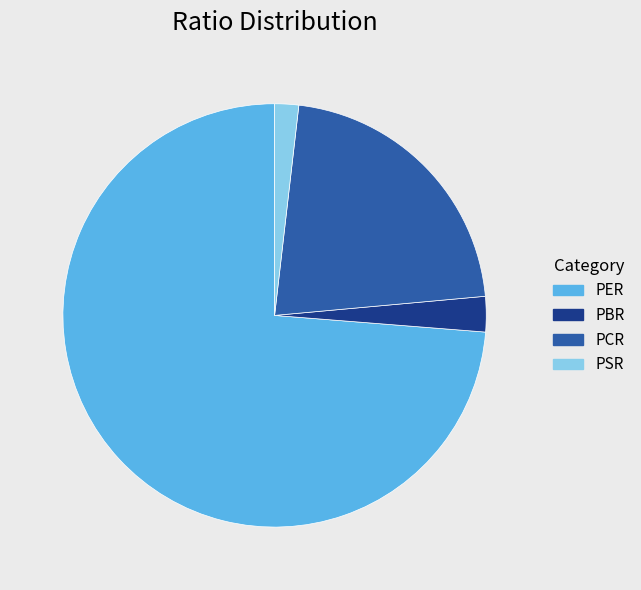

The PER slice represents 74% of the pie. True or false?

True